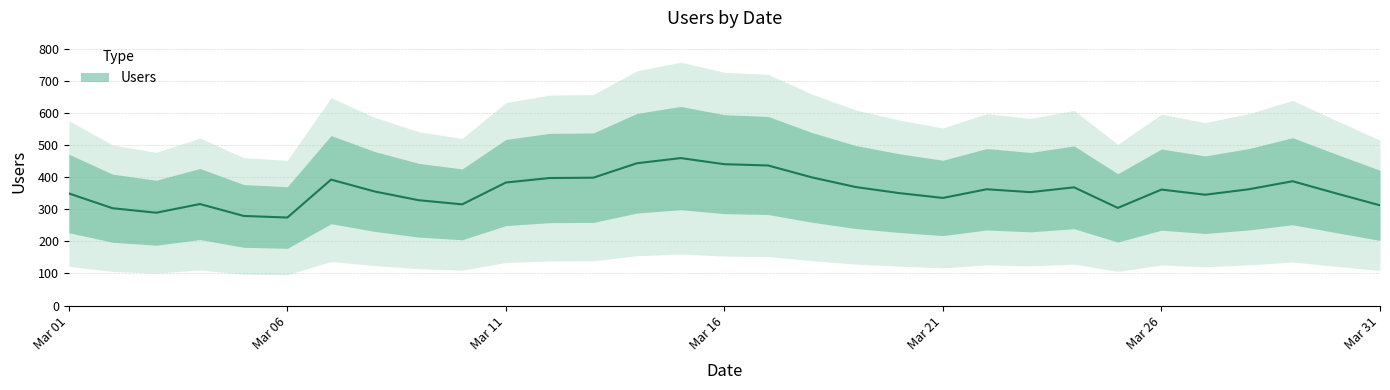

What is the minimum value shown in the chart?

274